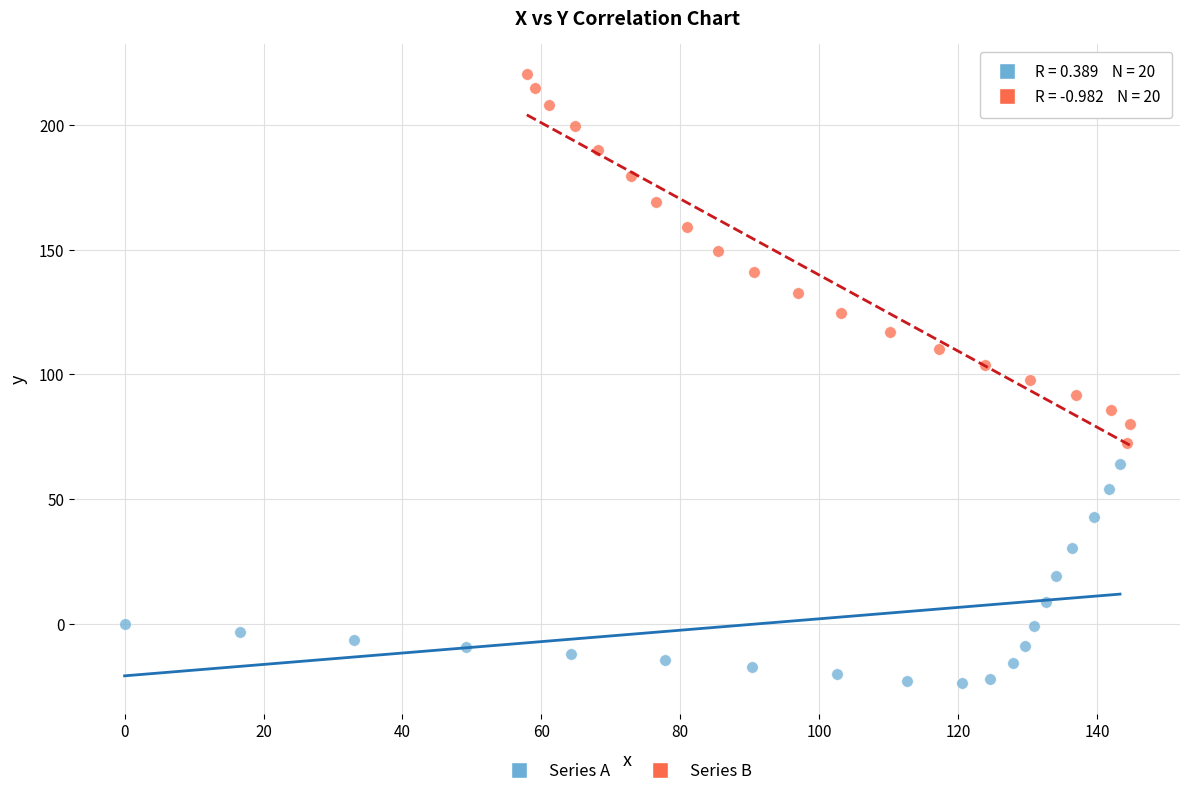

Which series has the widest spread of Y values?

Series B